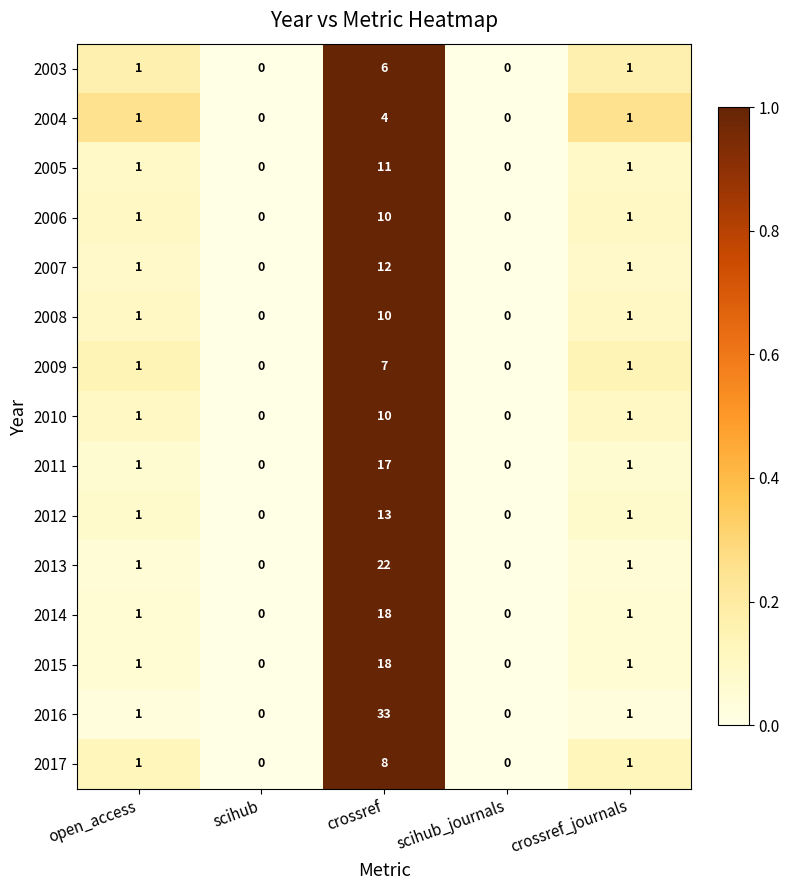

What is the difference between the maximum and second lowest values in the 2016 series?

33